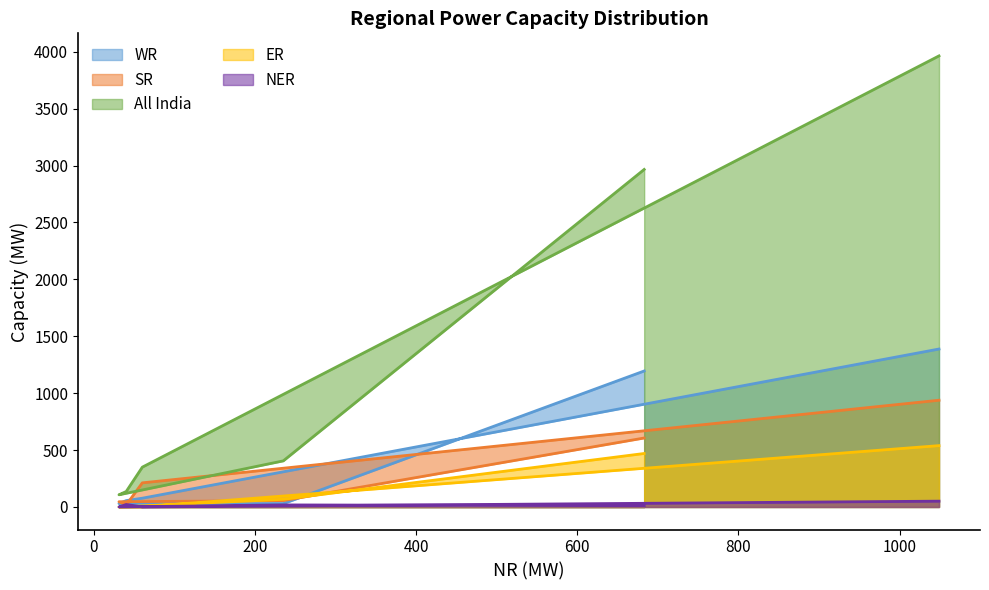

Reading left to right, transcribe all the data shown in this chart.

WR: Thermal (Coal & Lignite)=1195	Hydro=29	Nuclear=30	Gas, Naptha & Diesel=56	RES (Wind, Solar, Biomass & Others)=77	Total=1388
SR: Thermal (Coal & Lignite)=606	Hydro=56	Nuclear=46	Gas, Naptha & Diesel=18	RES (Wind, Solar, Biomass & Others)=212	Total=938
All India: Thermal (Coal & Lignite)=2966	Hydro=405	Nuclear=107	Gas, Naptha & Diesel=136	RES (Wind, Solar, Biomass & Others)=350	Total=3964
ER: Thermal (Coal & Lignite)=470	Hydro=67	Nuclear=0	Gas, Naptha & Diesel=0	RES (Wind, Solar, Biomass & Others)=1	Total=539
NER: Thermal (Coal & Lignite)=11	Hydro=18	Nuclear=0	Gas, Naptha & Diesel=22	RES (Wind, Solar, Biomass & Others)=0	Total=51